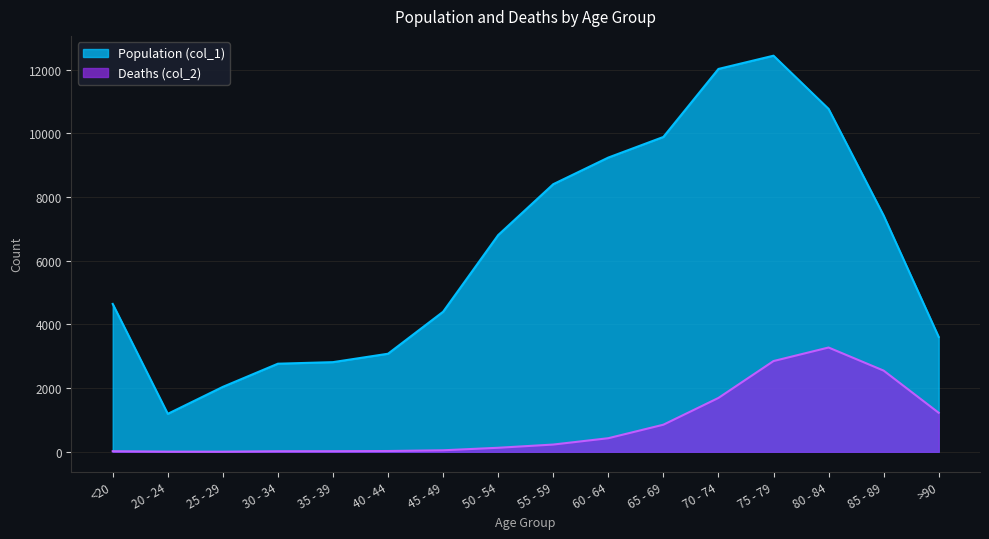

Which category has the lowest value in the Population (col_1) series?

20 - 24